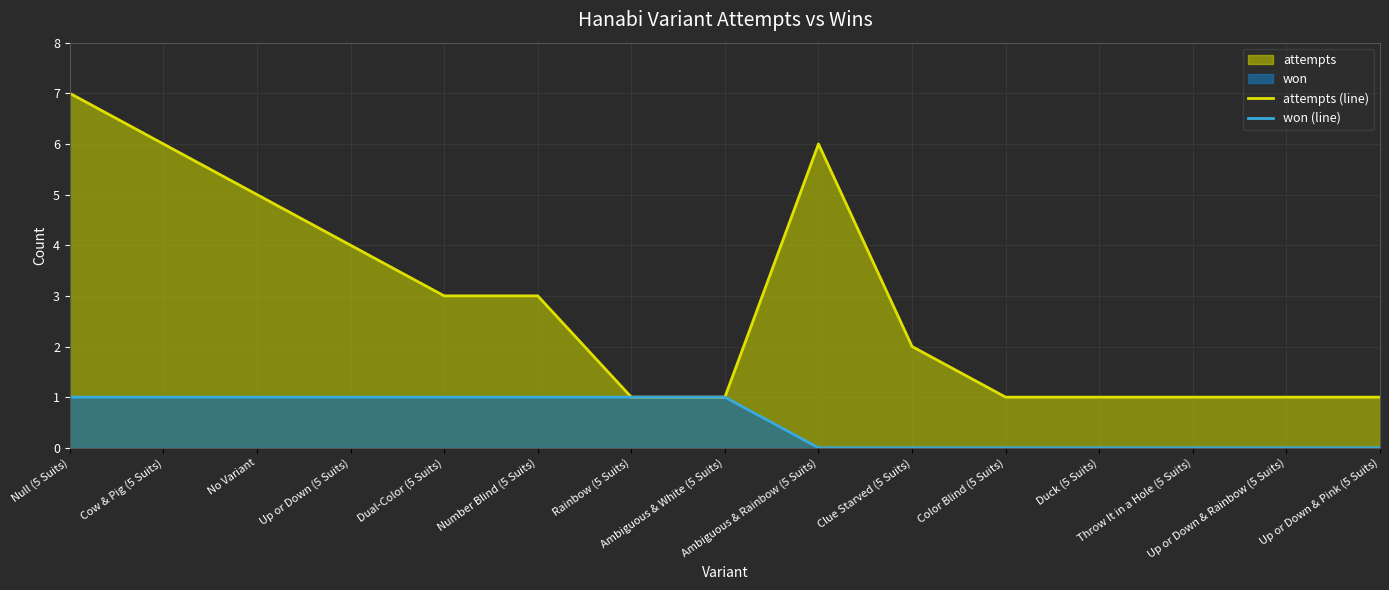

Reading left to right, what are all the values shown in this chart?

attempts (line): Null (5 Suits)=7	Cow & Pig (5 Suits)=6	No Variant=5	Up or Down (5 Suits)=4	Dual-Color (5 Suits)=3	Number Blind (5 Suits)=3	Rainbow (5 Suits)=1	Ambiguous & White (5 Suits)=1	Ambiguous & Rainbow (5 Suits)=6	Clue Starved (5 Suits)=2	Color Blind (5 Suits)=1	Duck (5 Suits)=1	Throw It in a Hole (5 Suits)=1	Up or Down & Rainbow (5 Suits)=1	Up or Down & Pink (5 Suits)=1
won (line): Null (5 Suits)=1	Cow & Pig (5 Suits)=1	No Variant=1	Up or Down (5 Suits)=1	Dual-Color (5 Suits)=1	Number Blind (5 Suits)=1	Rainbow (5 Suits)=1	Ambiguous & White (5 Suits)=1	Ambiguous & Rainbow (5 Suits)=0	Clue Starved (5 Suits)=0	Color Blind (5 Suits)=0	Duck (5 Suits)=0	Throw It in a Hole (5 Suits)=0	Up or Down & Rainbow (5 Suits)=0	Up or Down & Pink (5 Suits)=0